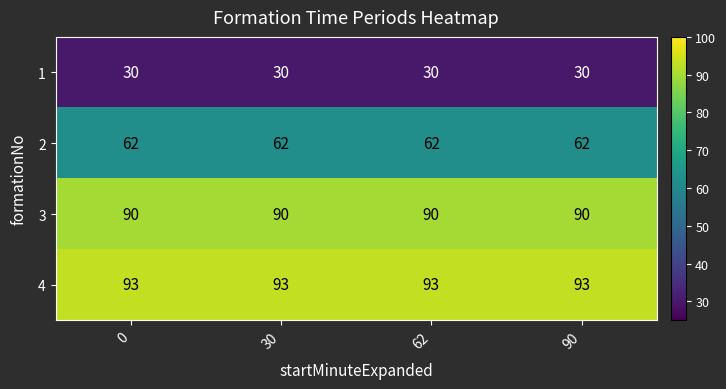

What is the difference between the highest and lowest values at 90?

63